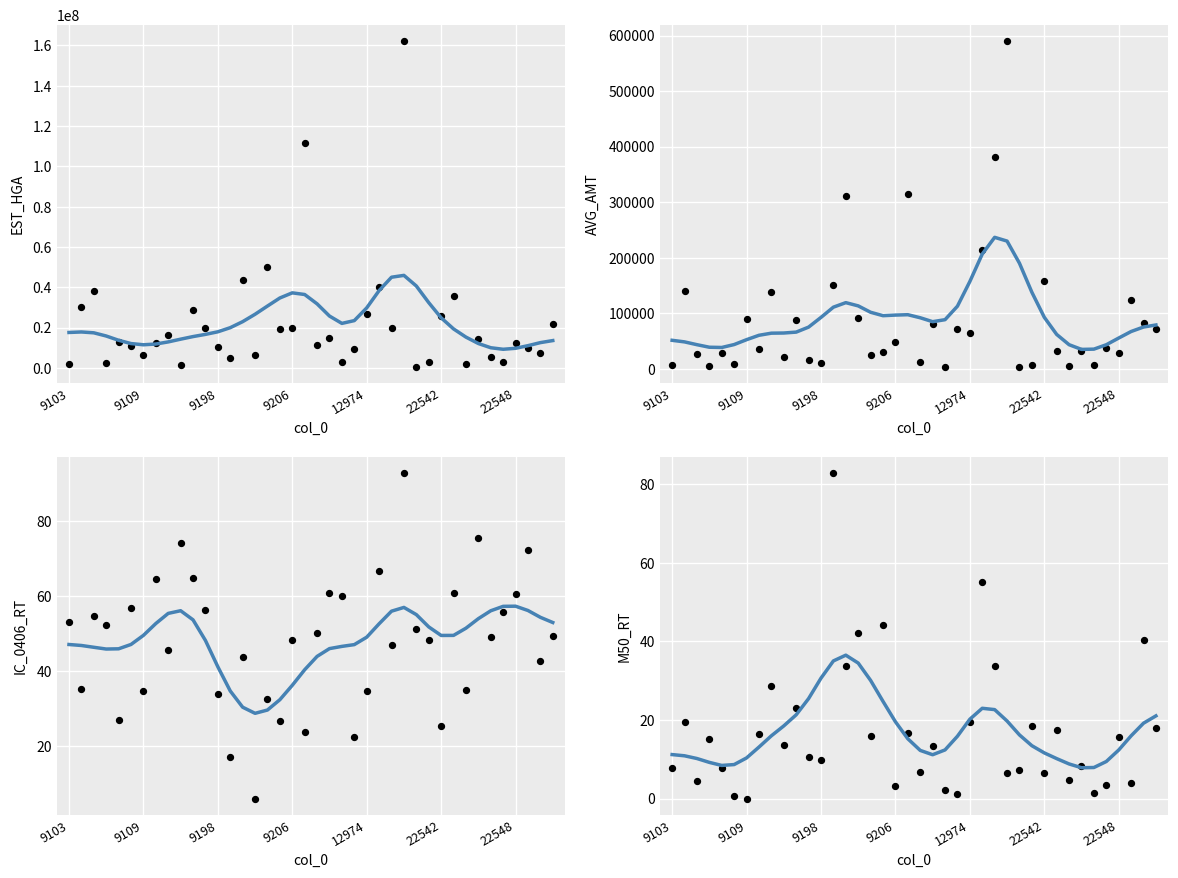

What are all the series names shown in the legend?

EST_HGA, AVG_AMT, IC_0406_RT, M50_RT